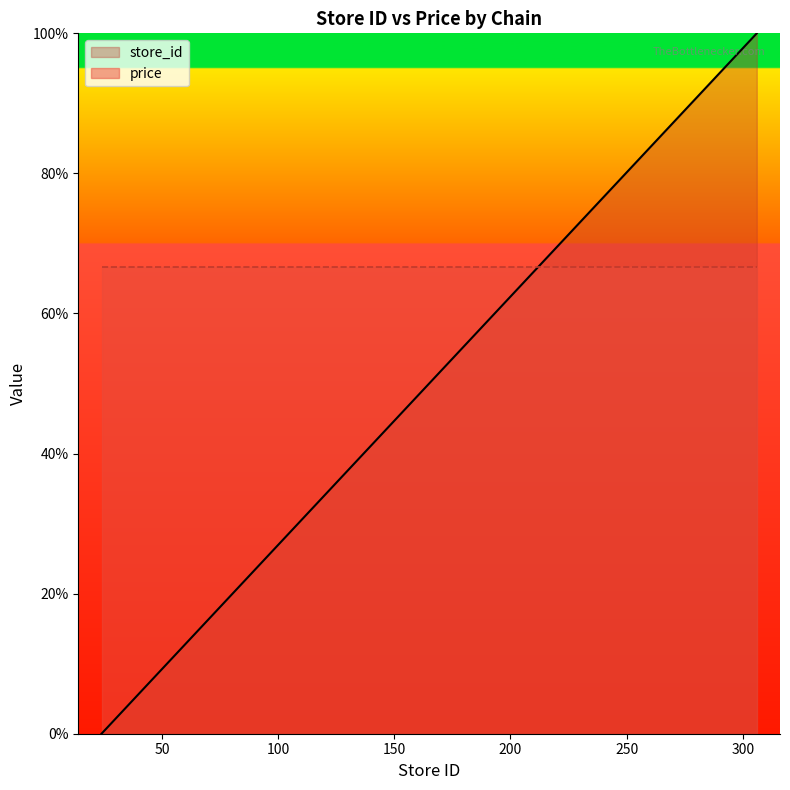

Reading left to right, extract all data points from this chart.

0.0	1.1	3.9	8.2	24.8	38.3	39.0	43.6	44.3	45.4	48.2	58.2	58.5	64.5	69.1	76.2	82.6	93.3	100.0